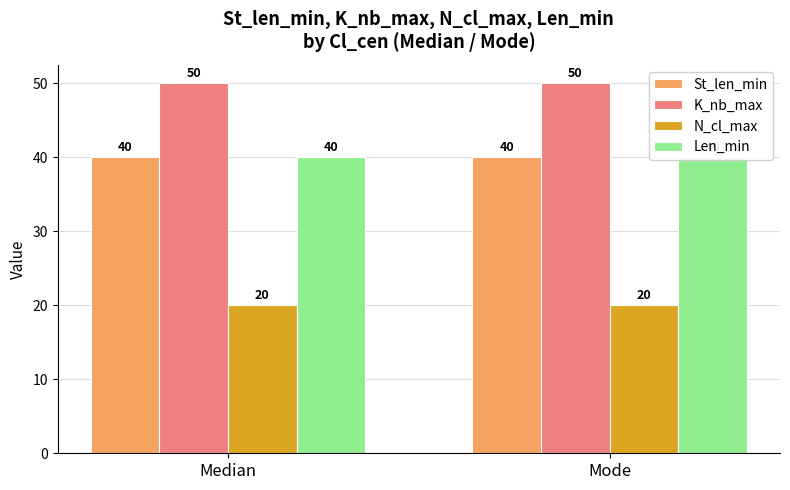

What is the label of the 1st bar from the left?

Median